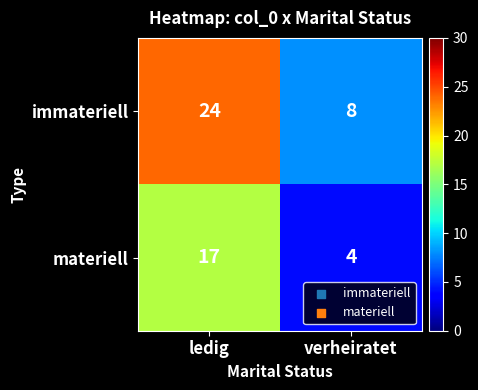

True or false: materiell has a value of 6 at verheiratet.

False